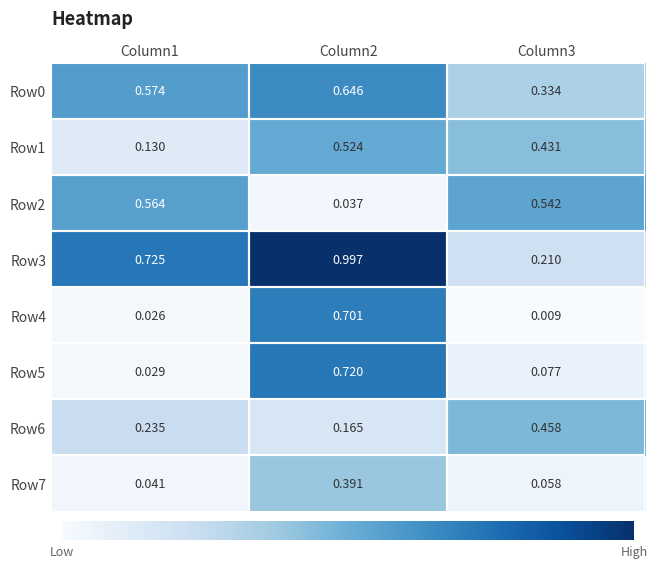

Is the value of Row4 at Column2 greater than the value of Row7 at Column1?

Yes